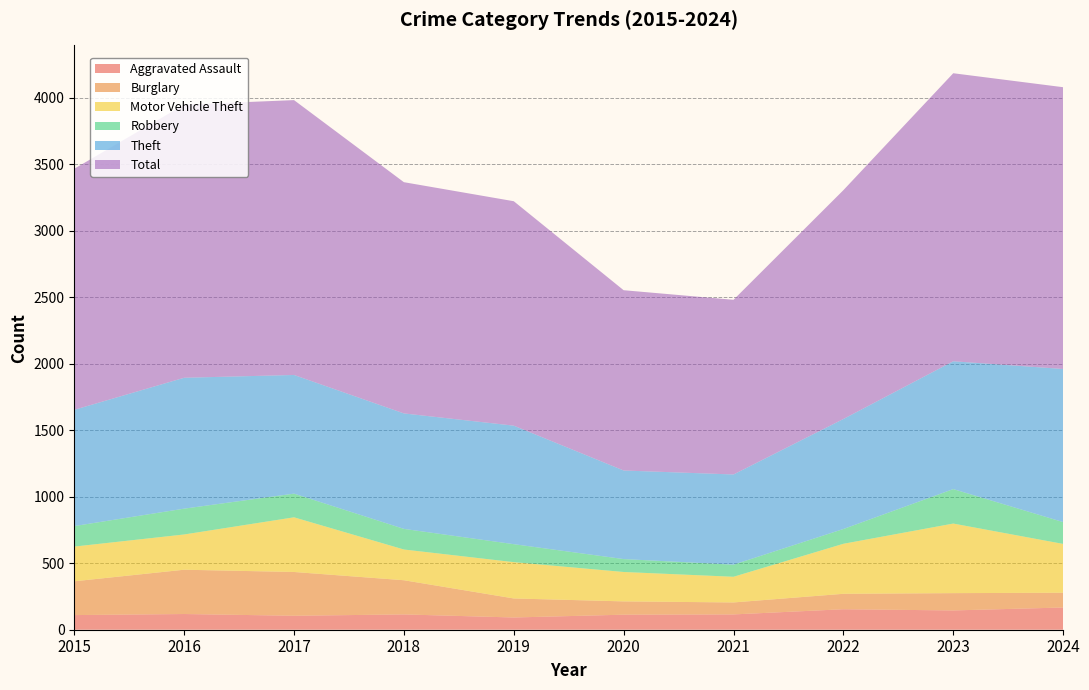

Reading left to right, transcribe all the data shown in this chart.

Aggravated Assault: 2015=110	2016=118	2017=105	2018=115	2019=92	2020=113	2021=115	2022=154	2023=145	2024=167
Burglary: 2015=254	2016=333	2017=329	2018=257	2019=143	2020=100	2021=90	2022=116	2023=130	2024=111
Motor Vehicle Theft: 2015=261	2016=265	2017=411	2018=231	2019=273	2020=221	2021=193	2022=376	2023=523	2024=367
Robbery: 2015=154	2016=194	2017=178	2018=155	2019=135	2020=97	2021=91	2022=111	2023=259	2024=164
Theft: 2015=874	2016=984	2017=892	2018=868	2019=891	2020=666	2021=678	2022=827	2023=961	2024=1151
Total: 2015=1812	2016=2053	2017=2066	2018=1738	2019=1687	2020=1355	2021=1313	2022=1720	2023=2165	2024=2118